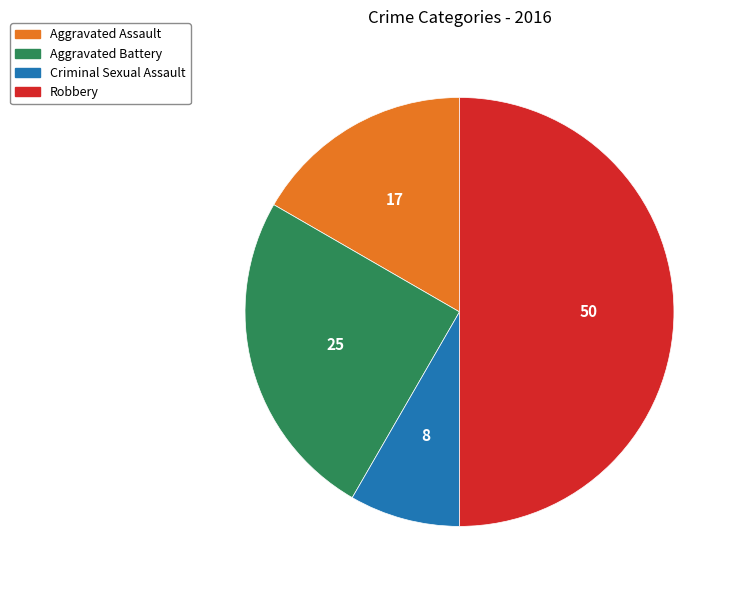

The Aggravated Assault slice represents 17% of the pie. True or false?

True